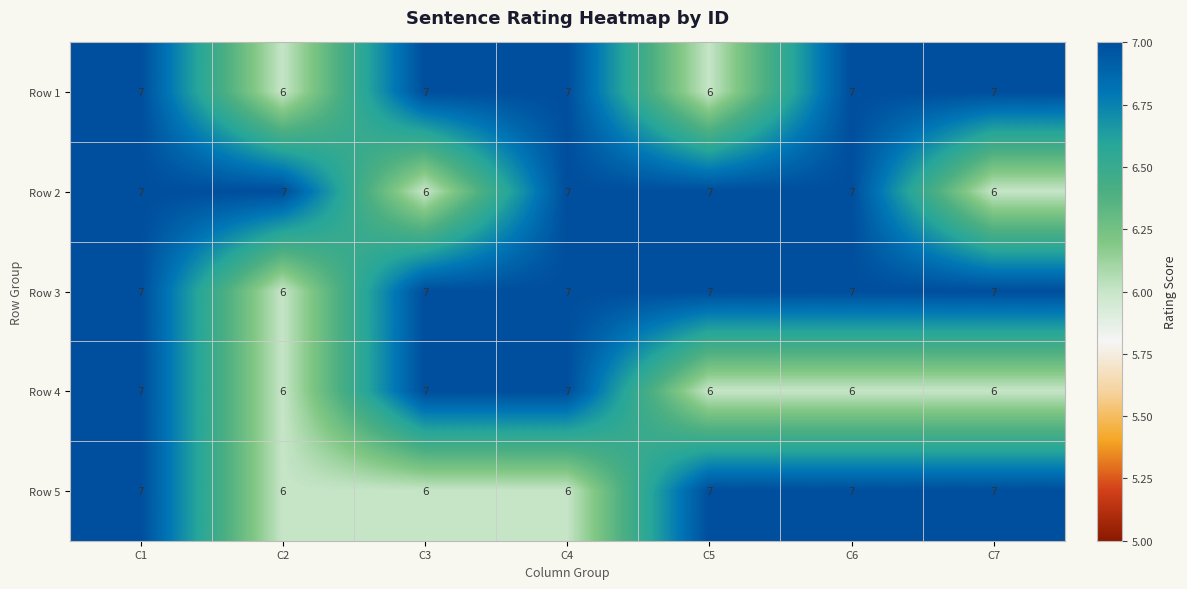

Which series changed the most between C3 and C4?

Row 2